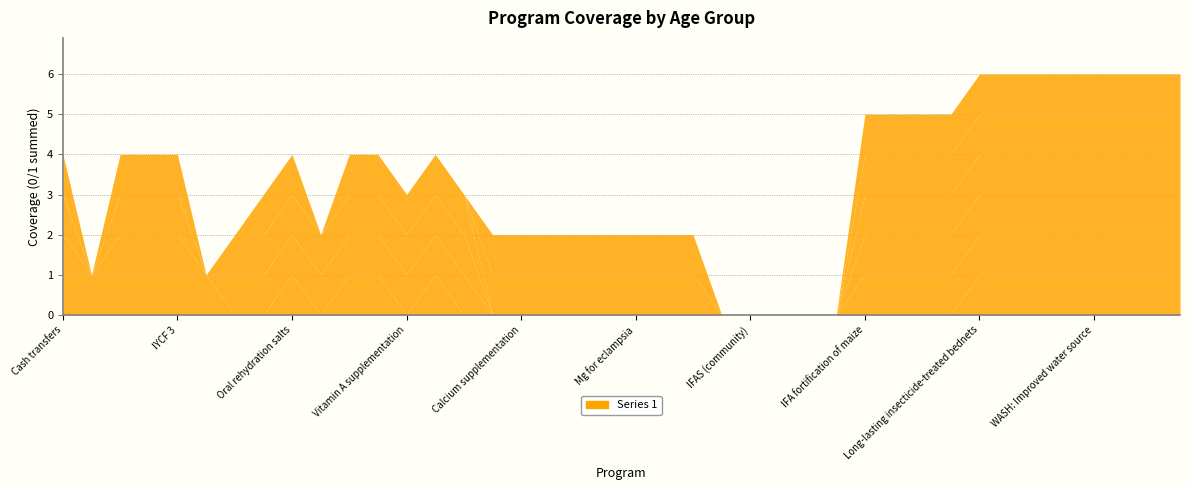

Reading right to left, list all the values displayed in this chart.

1-5 months: 1	1	1	1	1	1	1	1	0	0	0	0	0	0	0	0	0	0	0	0	0	0	0	0	0	0	1	0	1	1	0	1	0	0	1	1	1	1	1	1
6-11 months: 1	1	1	1	1	1	1	1	1	1	1	1	0	0	0	0	0	0	0	0	0	0	0	0	0	1	1	1	1	1	1	1	1	1	0	1	1	1	0	1
12-23 months: 1	1	1	1	1	1	1	1	1	1	1	1	0	0	0	0	0	0	0	0	0	0	0	0	0	1	1	1	1	1	1	1	1	1	0	1	1	1	0	1
24-59 months: 1	1	1	1	1	1	1	1	1	1	1	1	0	0	0	0	0	0	0	0	0	0	0	0	0	1	1	1	1	1	0	1	1	0	0	1	1	1	0	1
PW: 15-19 years: 1	1	1	1	1	1	1	1	1	1	1	1	0	0	0	0	0	1	1	1	1	1	1	1	1	0	0	0	0	0	0	0	0	0	0	0	0	0	0	0
PW: 20-29 years: 1	1	1	1	1	1	1	1	1	1	1	1	0	0	0	0	0	1	1	1	1	1	1	1	1	0	0	0	0	0	0	0	0	0	0	0	0	0	0	0